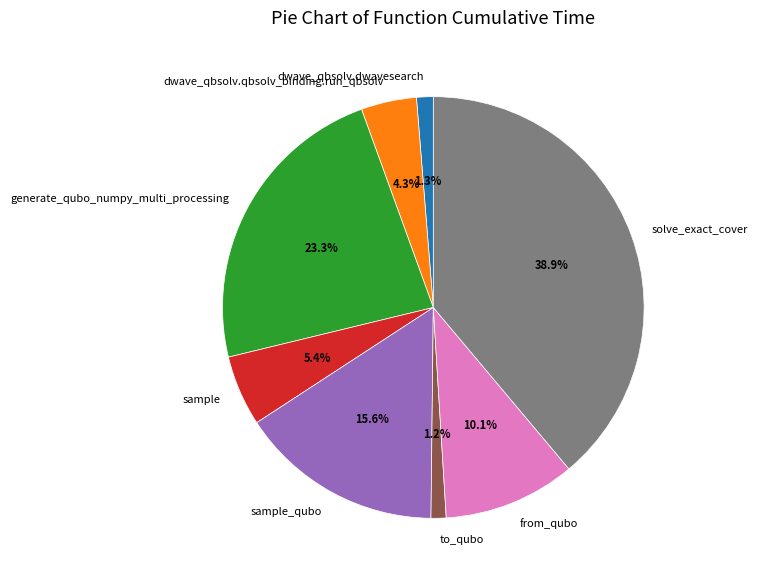

Between dwave_qbsolv.dwavesearch and from_qubo, which is larger?

from_qubo